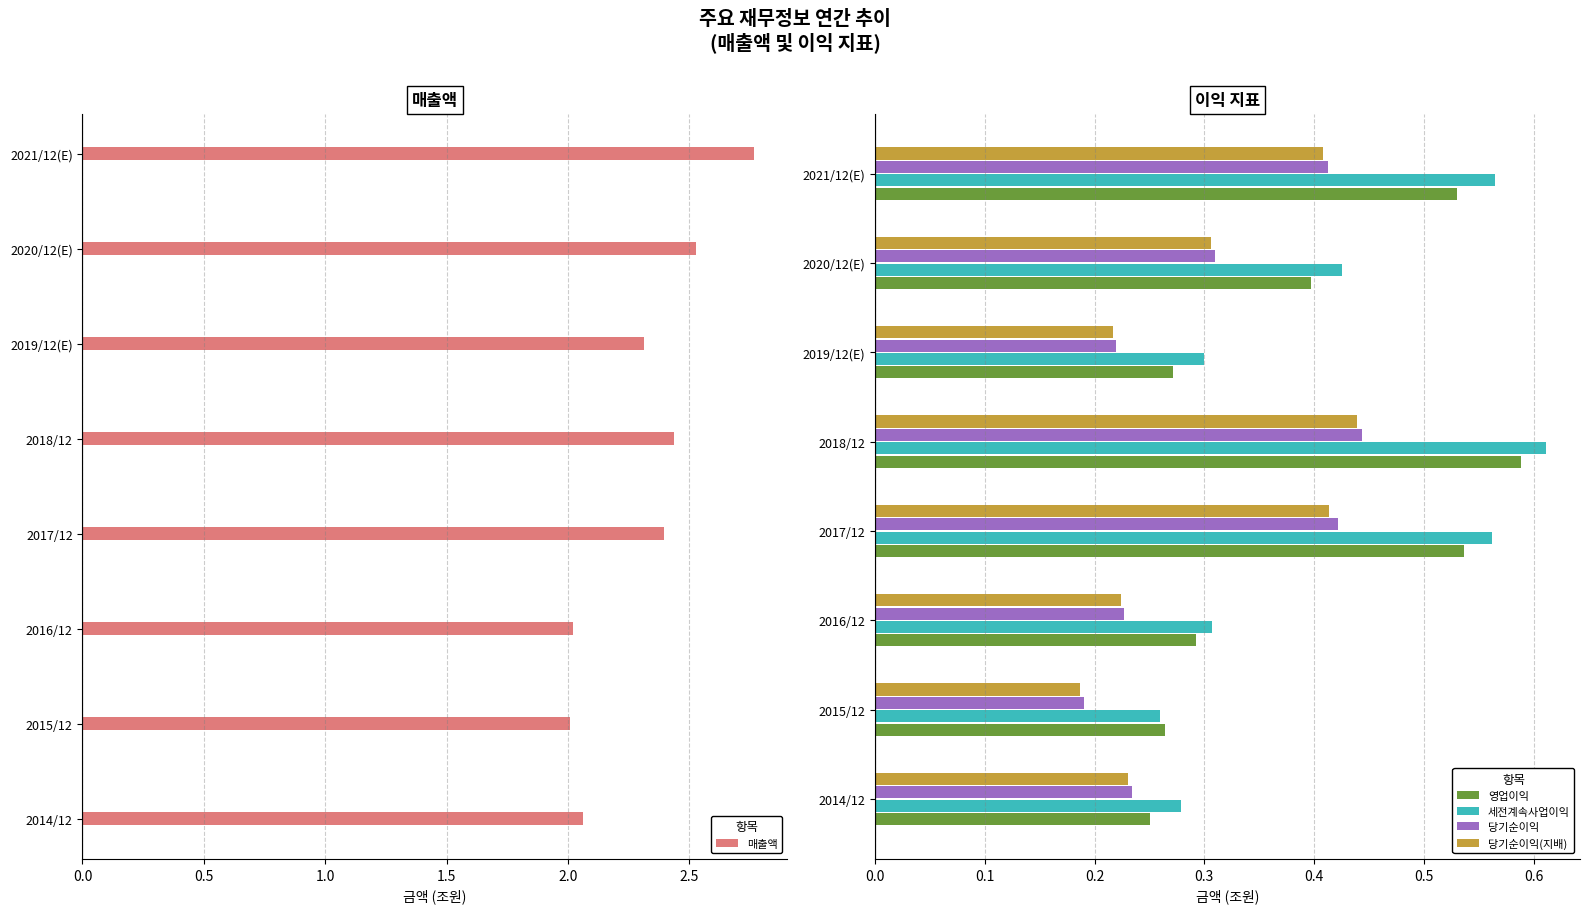

Where is 당기순이익 nearest to the value 0?

2015/12